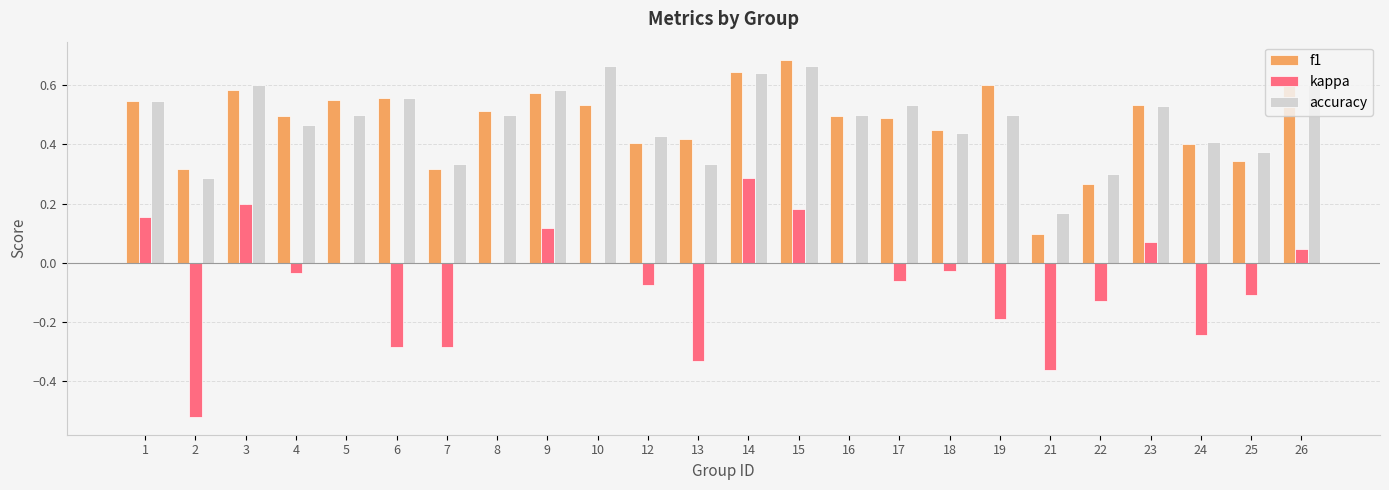

What is the sum of all f1 values?

11.4